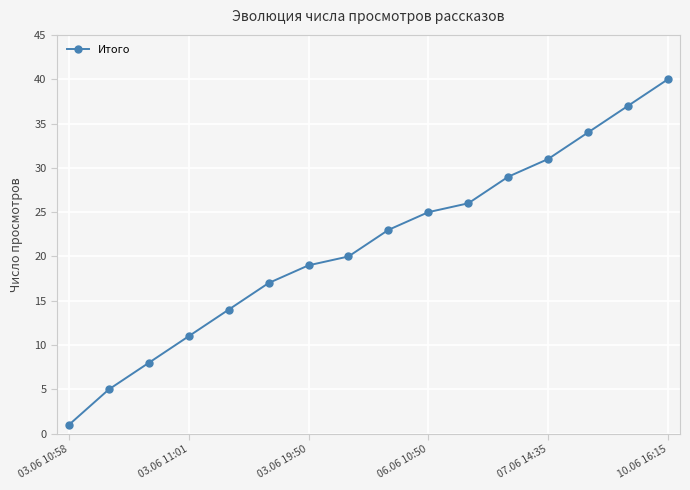

What is the greatest value displayed?

40